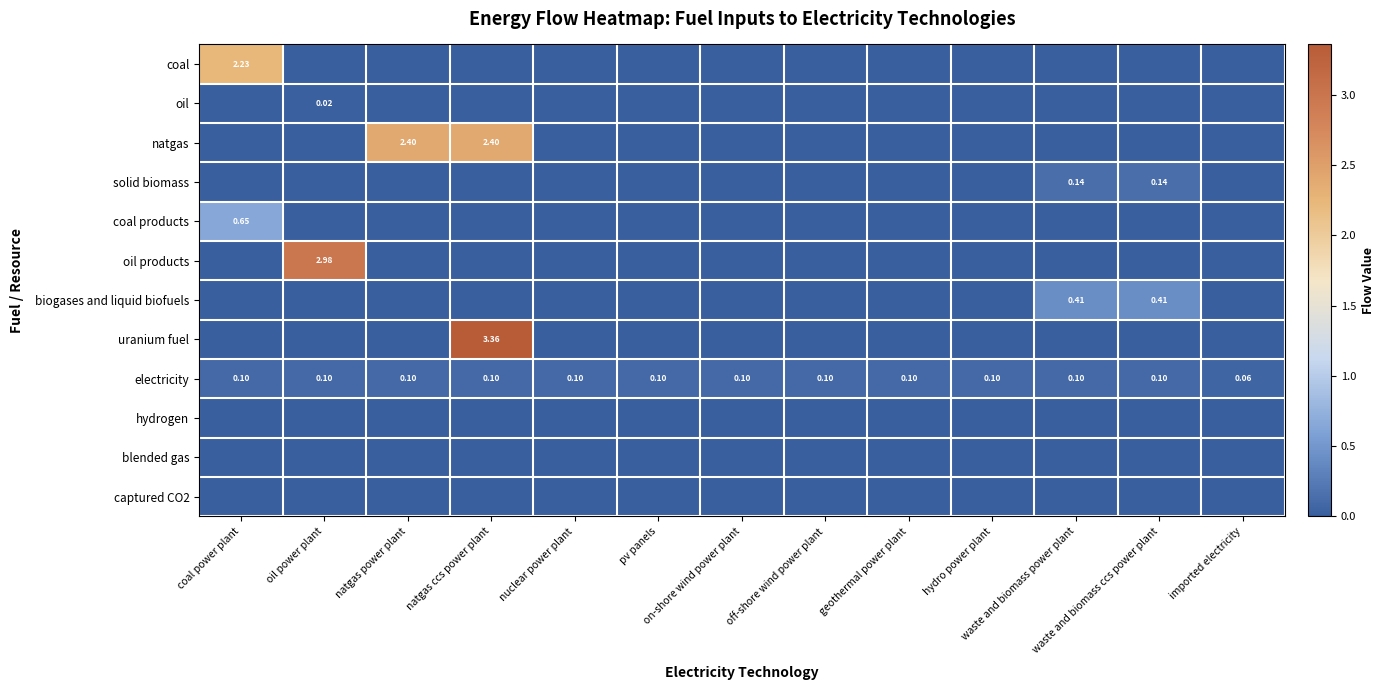

Count the oil values in the range 0 to 1.

13